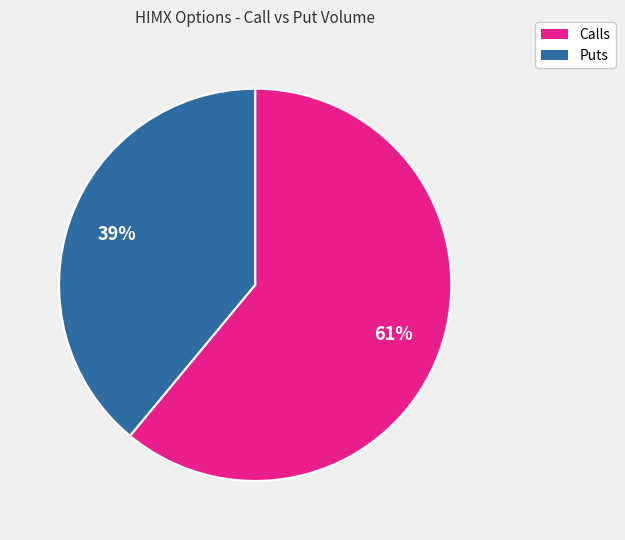

Count the number of slices in the pie.

2